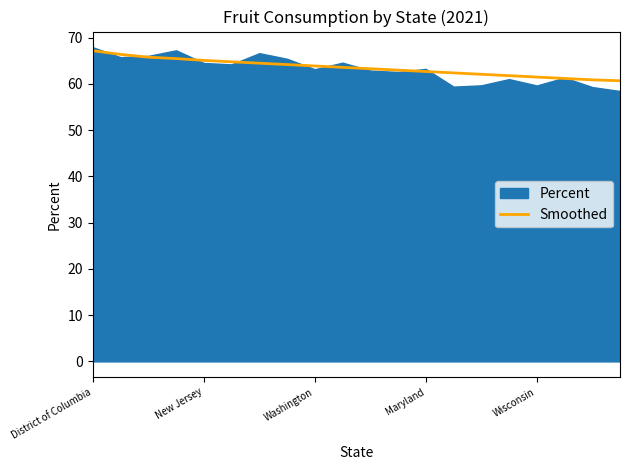

What position from the right is 7?

13